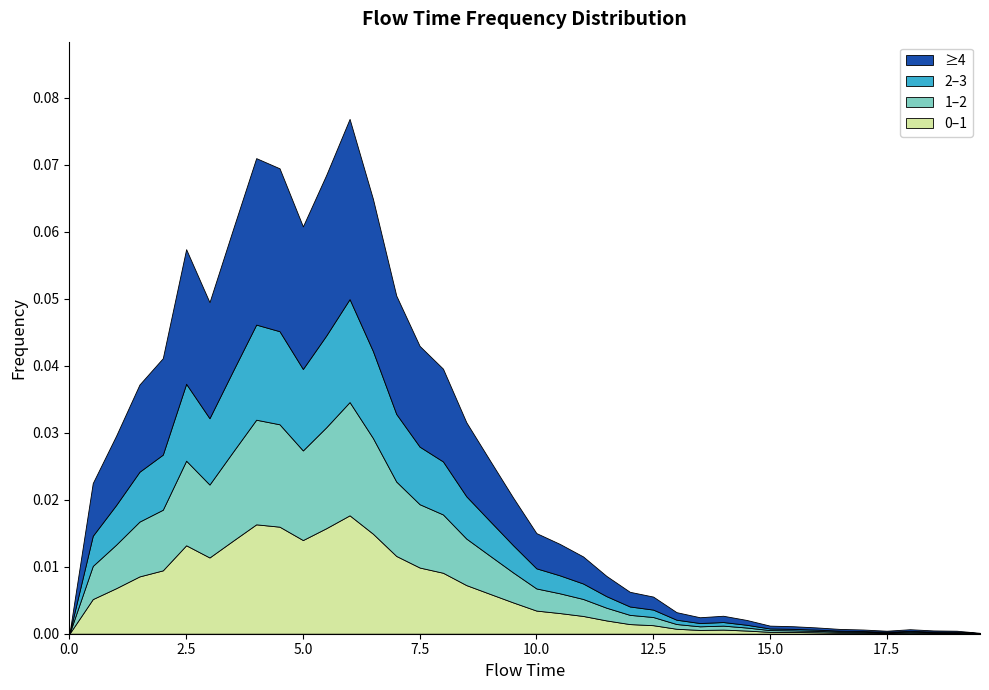

Reading left to right, what are all the values shown in this chart?

0.0	0.0	0.0	0.0	0.0	0.1	0.0	0.1	0.1	0.1	0.1	0.1	0.1	0.1	0.1	0.0	0.0	0.0	0.0	0.0	0.0	0.0	0.0	0.0	0.0	0.0	0.0	0.0	0.0	0.0	0.0	0.0	0.0	0.0	0.0	0.0	0.0	0.0	0.0	0.0